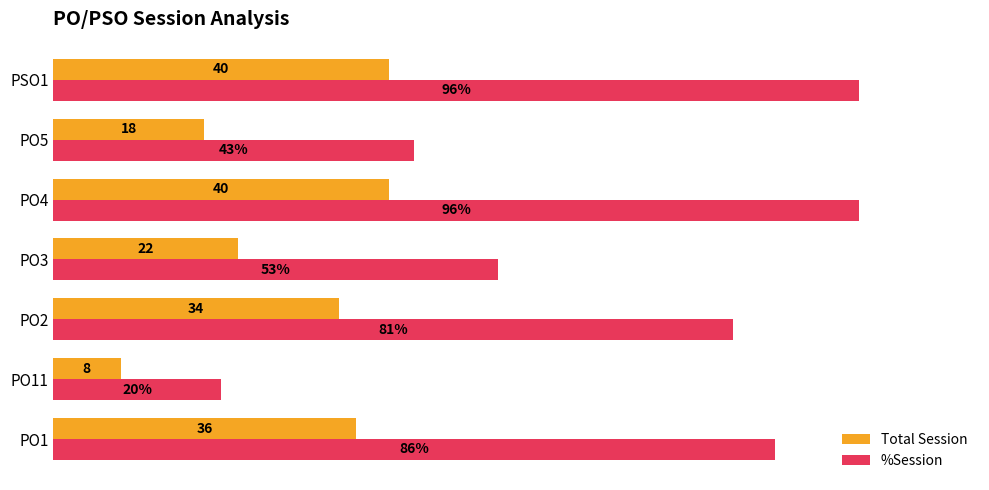

Which series has the largest total across all categories?

%Session